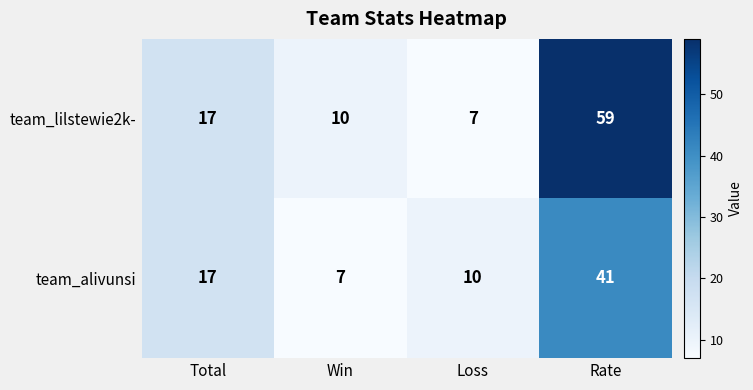

What is the maximum value for team_alivunsi?

41